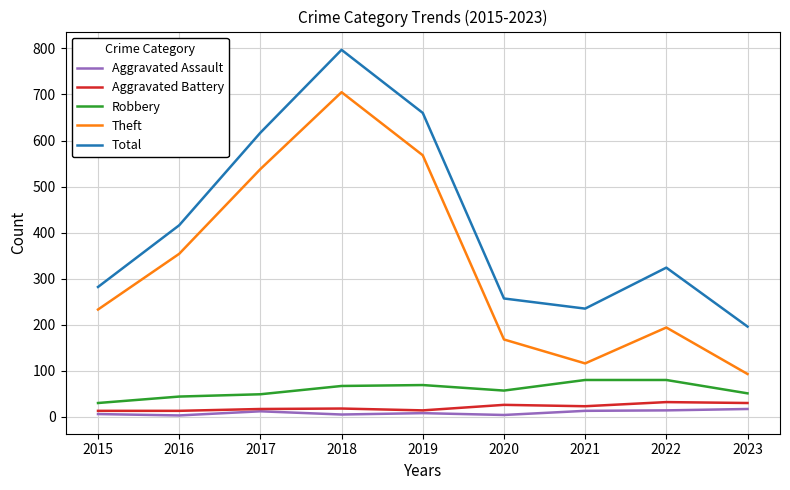

What is the difference between the Aggravated Battery values at 2022 and 2018?

14